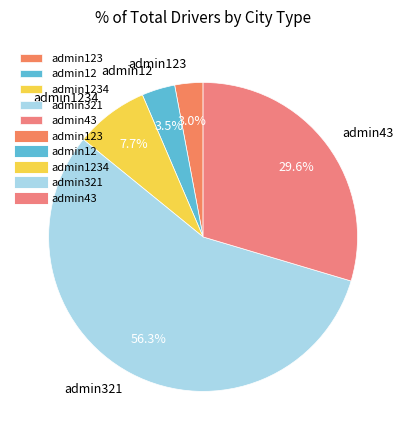

What percentage is the admin321 slice, to the nearest percent?

56%